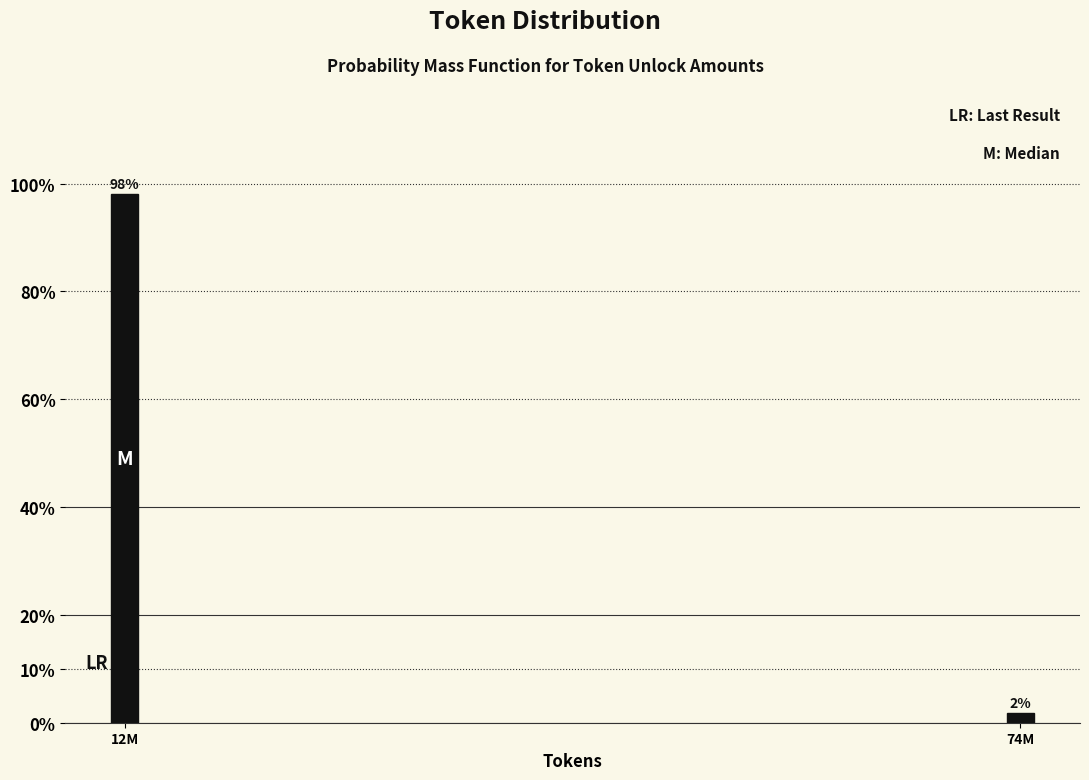

Where does the data first go above 98?

12M